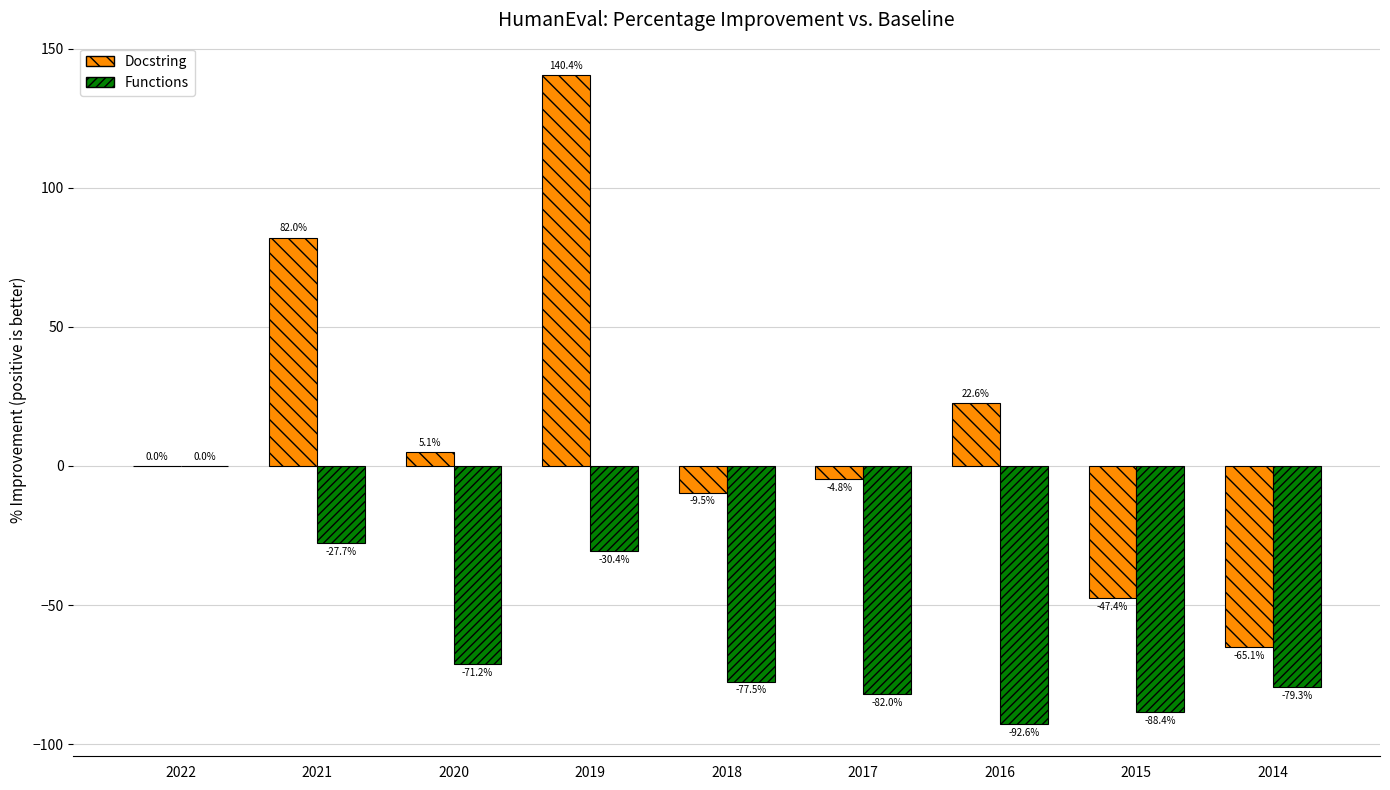

Is it true that Docstring equals -29.5 at 2015?

False